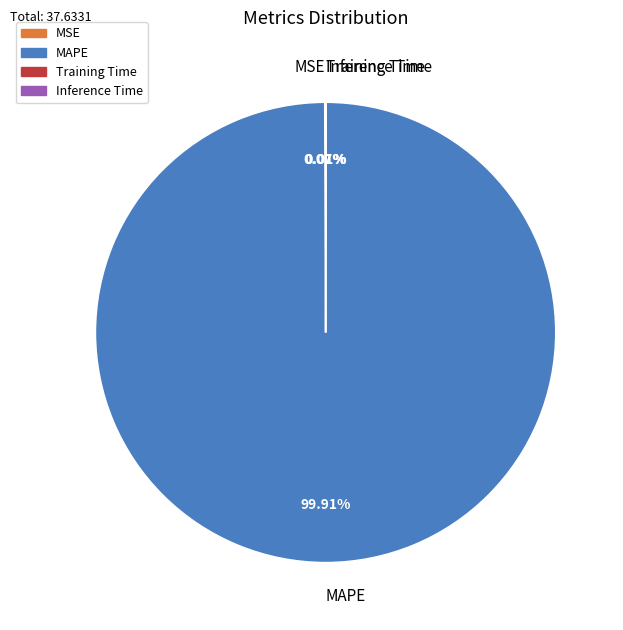

Does MAPE represent more than half of the total?

Yes